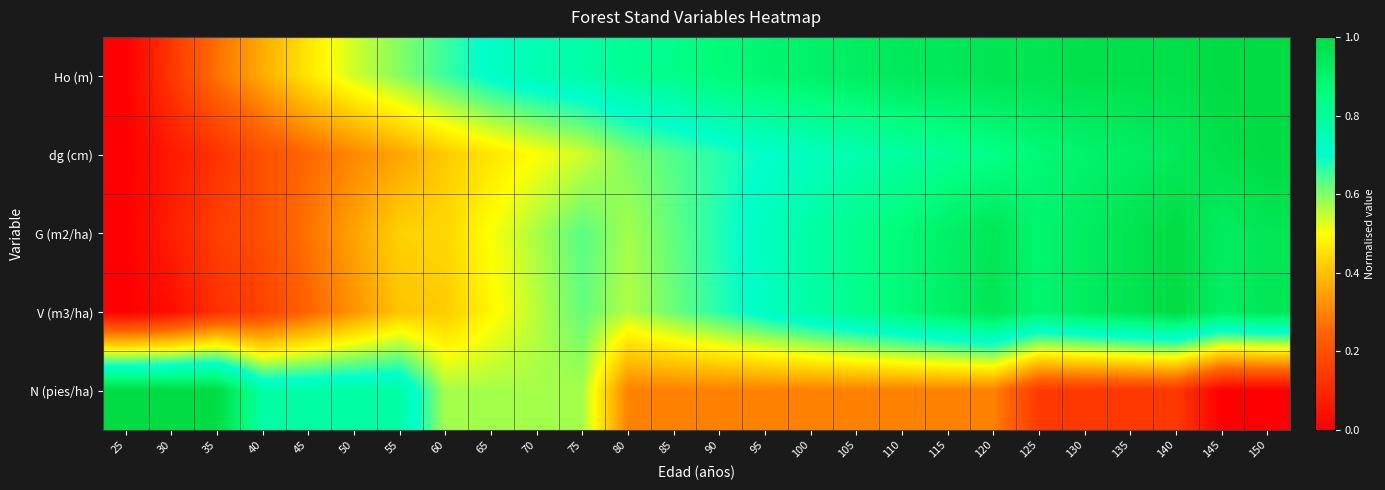

At which category is the sum across all series the highest?

140